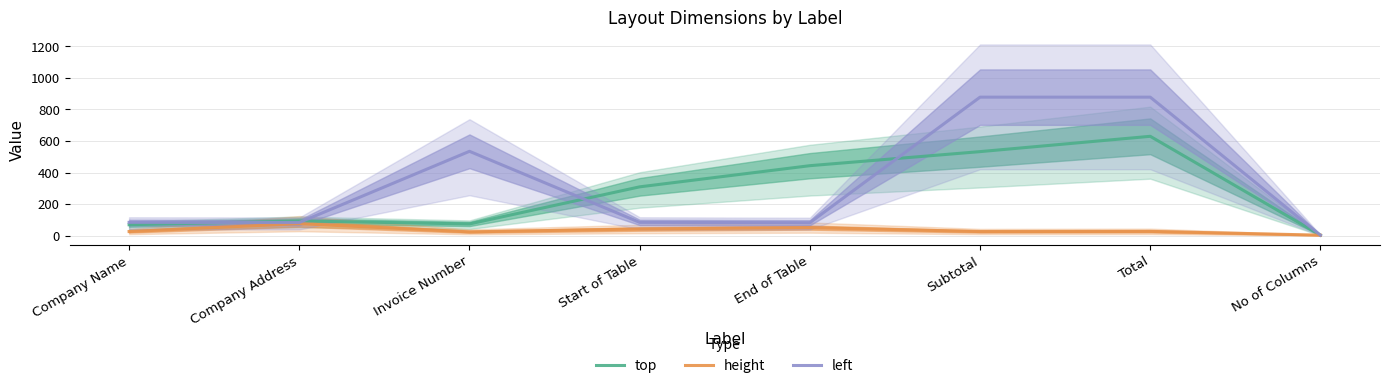

What is the average value of the height series?

35